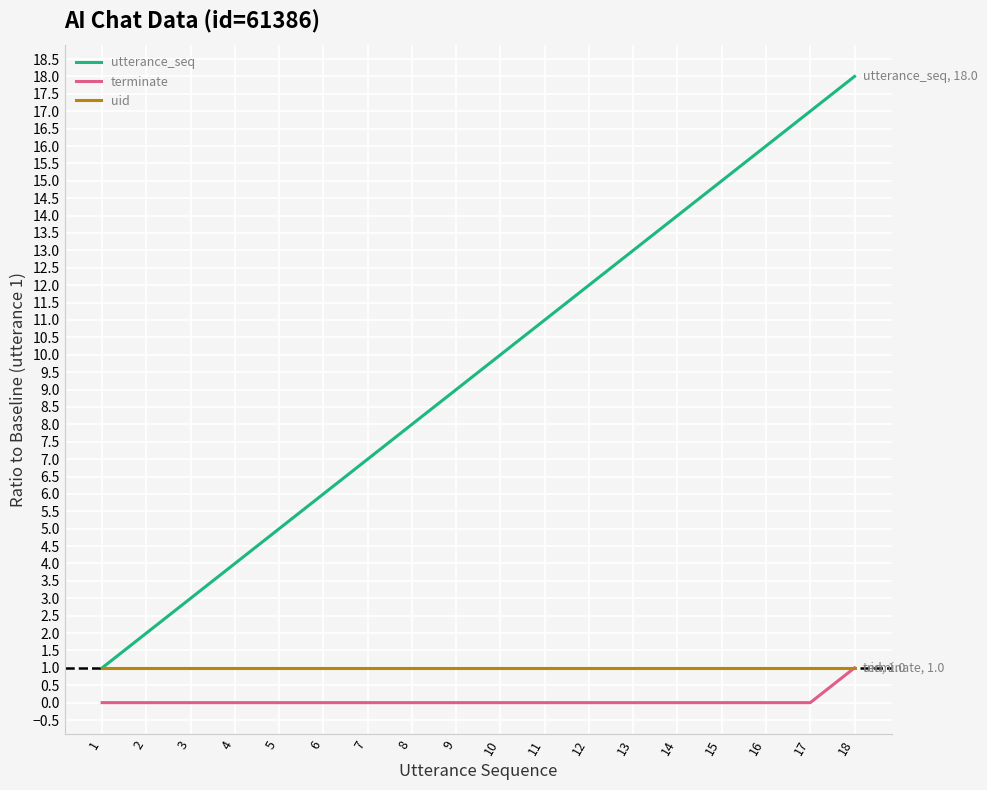

Is the value of terminate at 8 greater than the value of uid at 7?

No